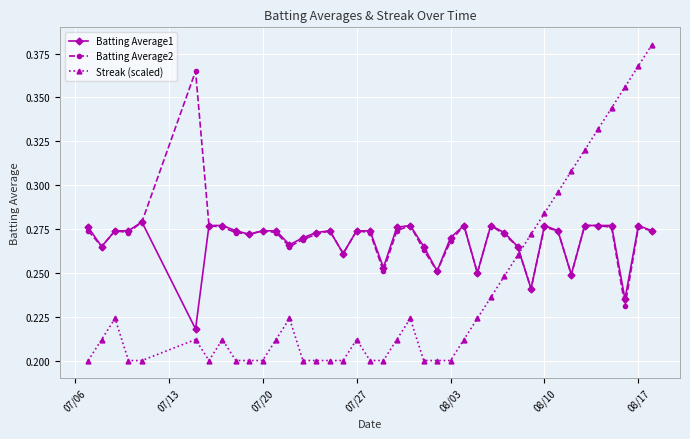

Which series has the largest range (max minus min)?

Streak (scaled)